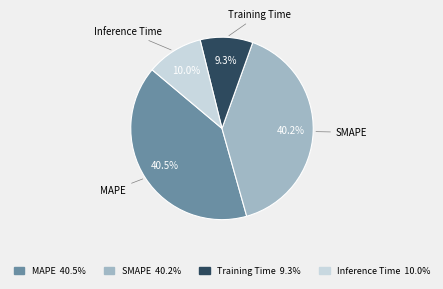

To the nearest percent, what is the difference between the SMAPE and Inference Time slice percentages?

30%